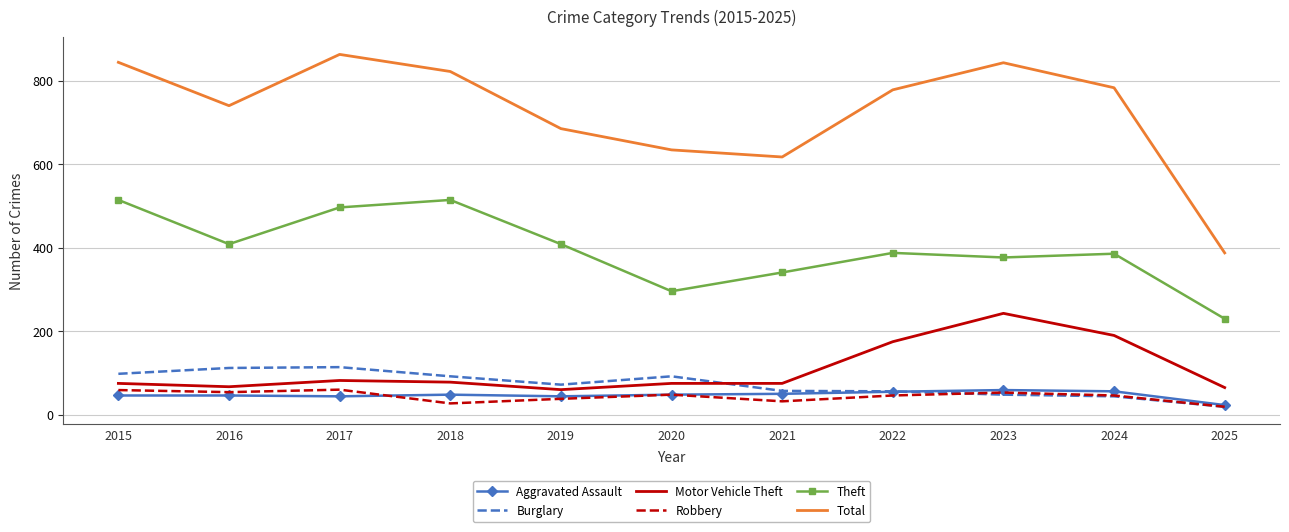

The value of Aggravated Assault at 2017 is 44. True or false?

True